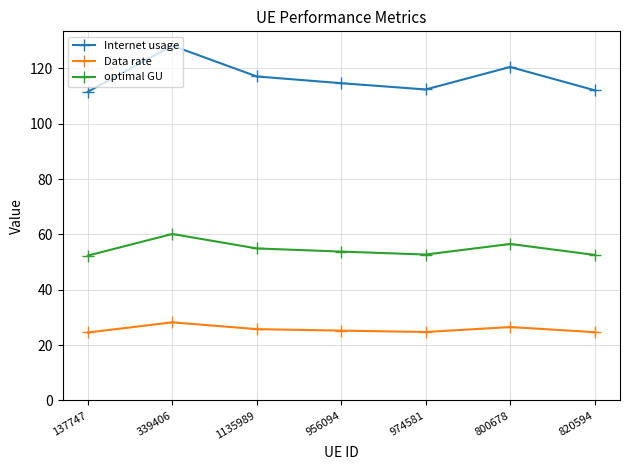

The value of Data rate at 800678 is 26.5. True or false?

True